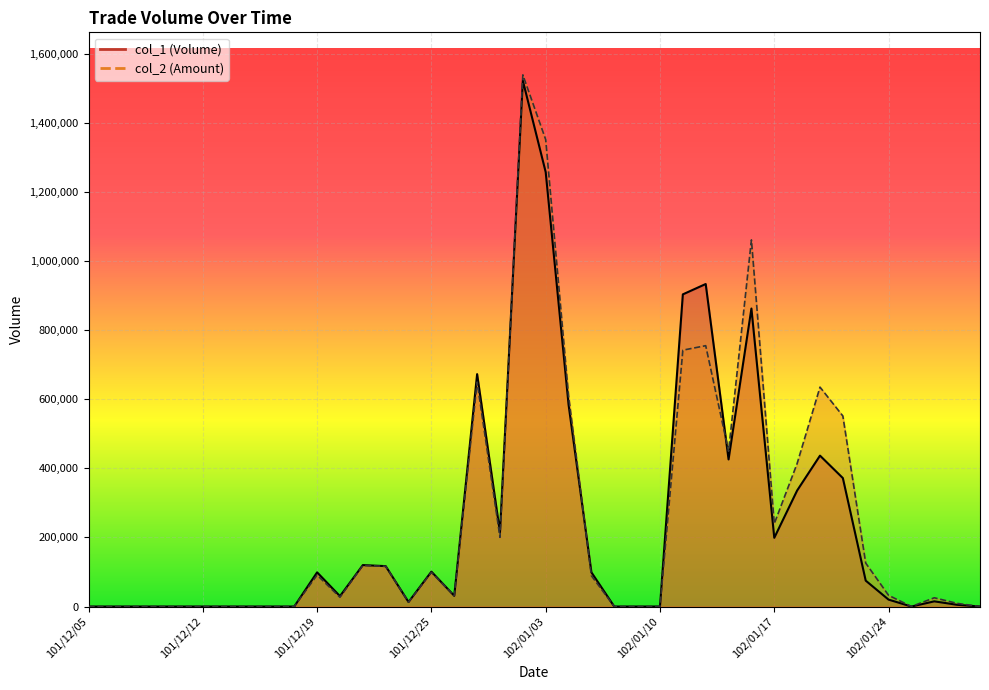

Which series ends up on top after the final intersection of col_1 and col_2?

col_2